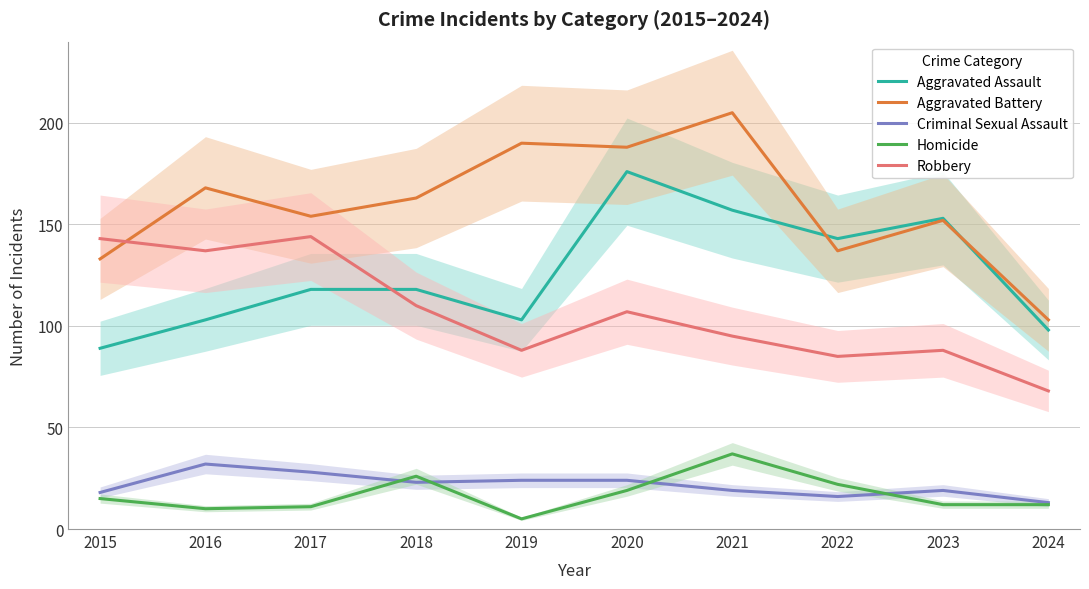

What are all the series names shown in the legend?

Aggravated Assault, Aggravated Battery, Criminal Sexual Assault, Homicide, Robbery